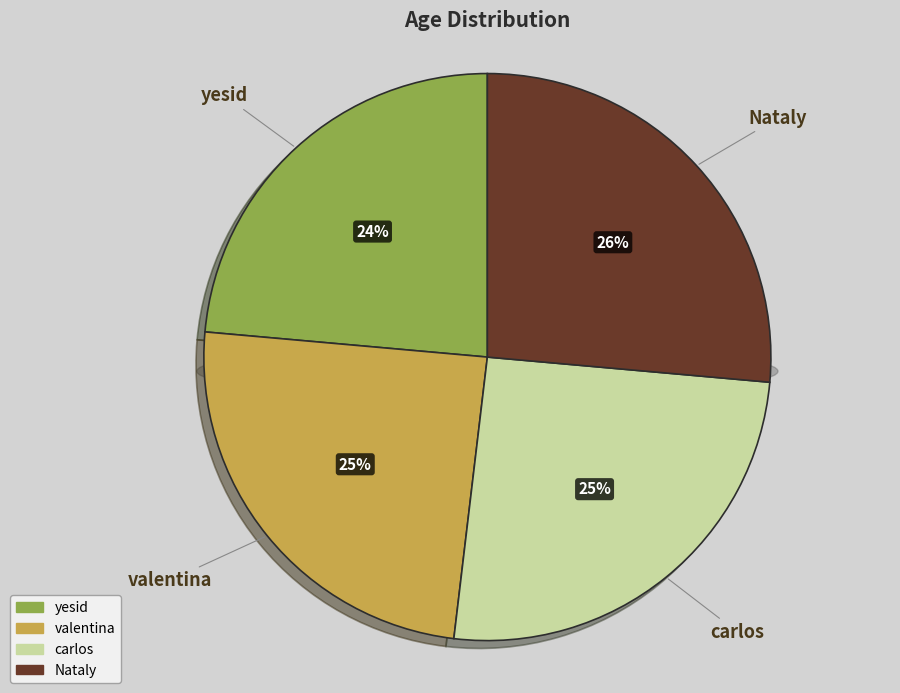

How many slices are in this pie chart?

4